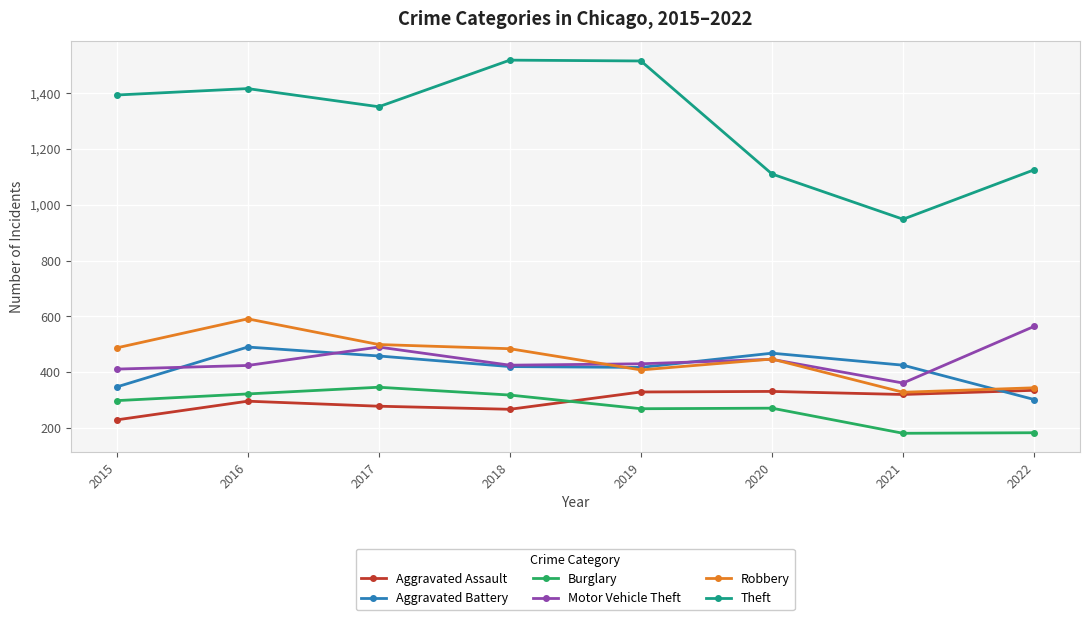

What is the lowest value of the Robbery series?

328